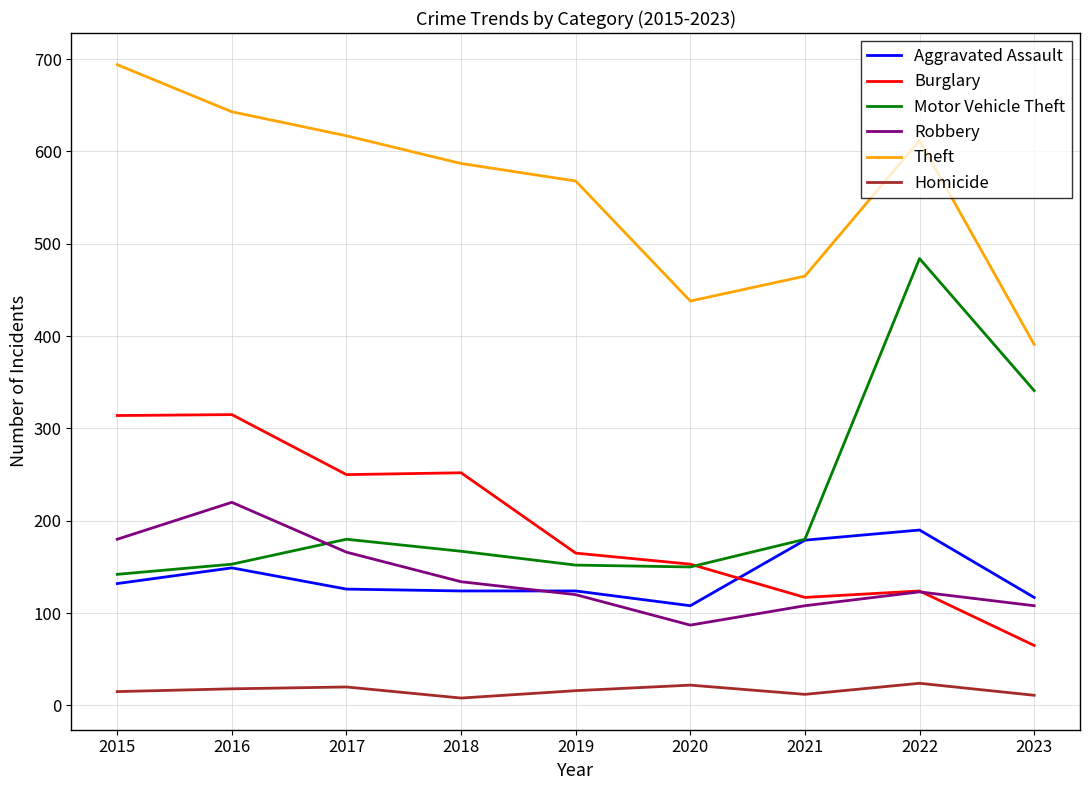

What is the sum of all Burglary values?

1755